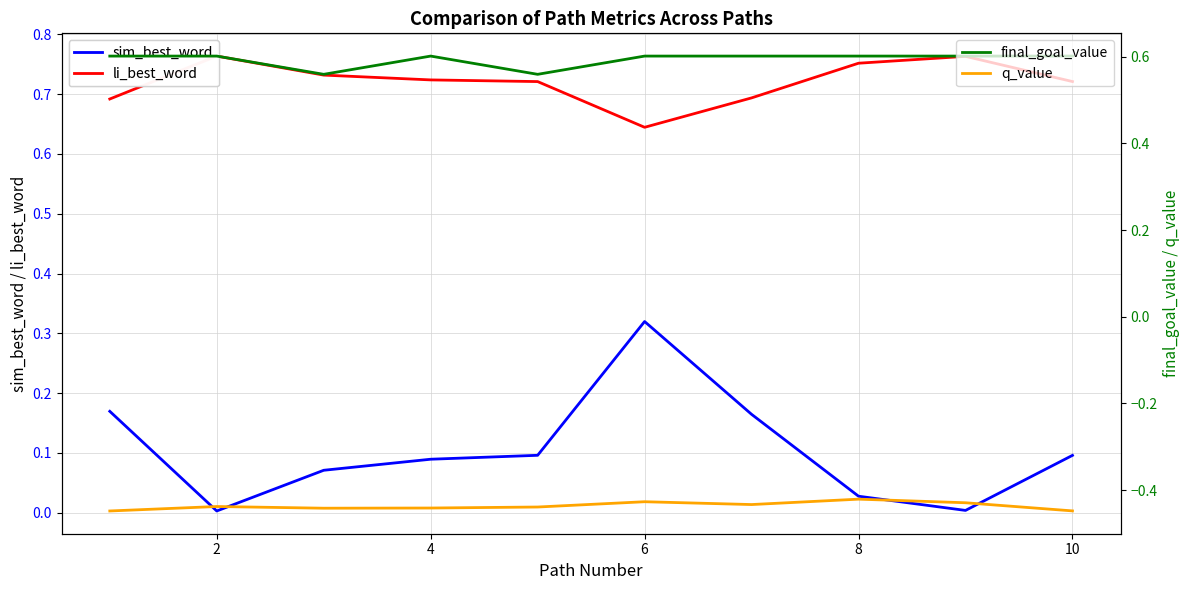

True or false: q_value and sim_best_word cross at least once.

False